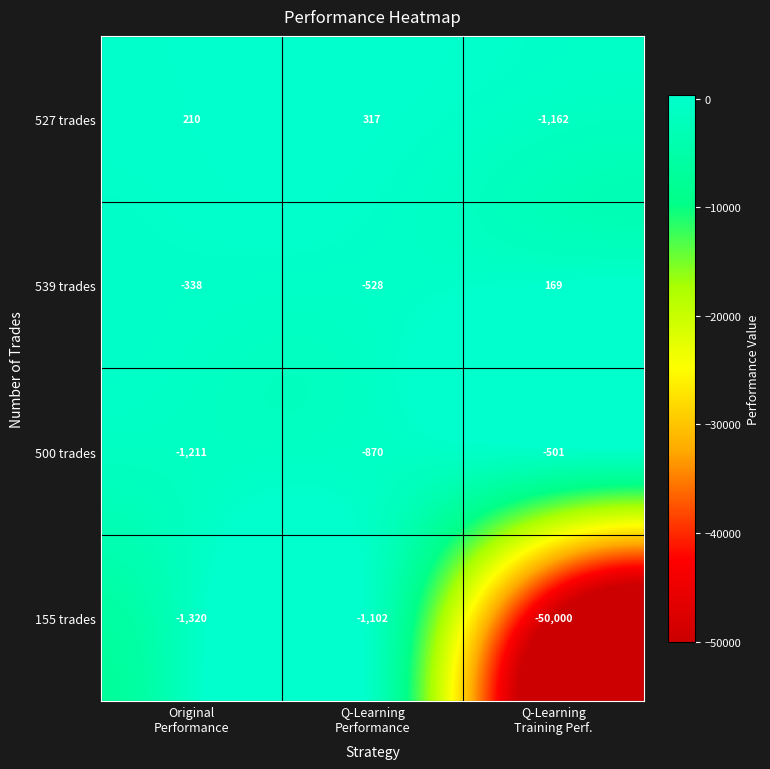

Reading right to left, extract all data points from this chart.

527 trades: -1162	317	210
539 trades: 169	-528	-338
500 trades: -501	-870	-1211
155 trades: -50000	-1102	-1320